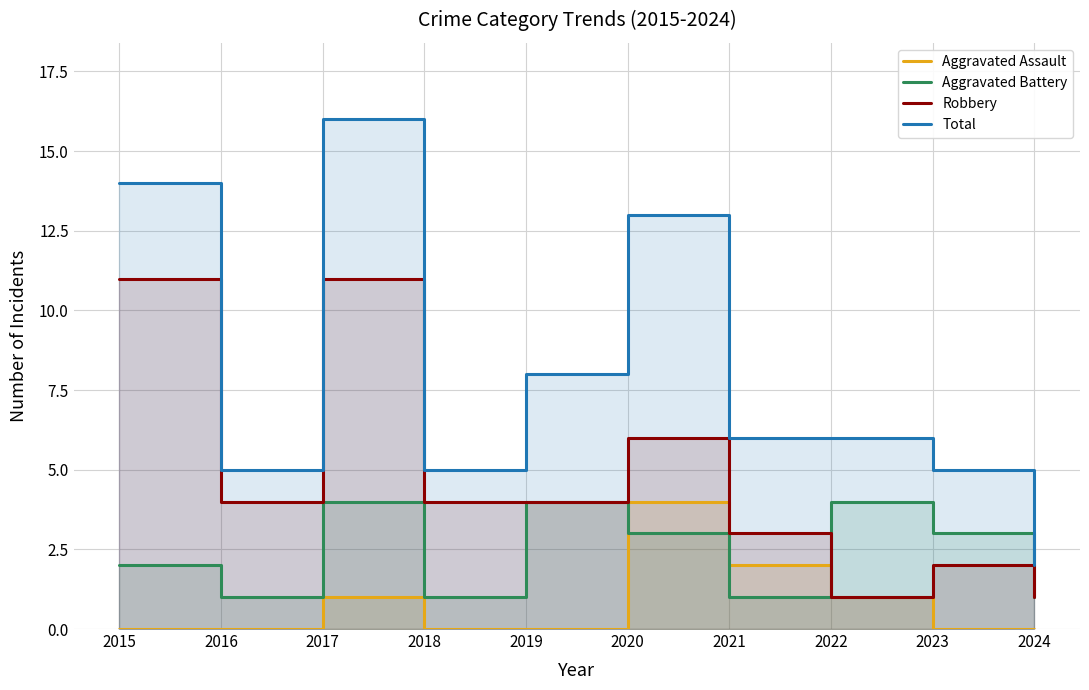

At which label is Robbery closest to 6?

2020